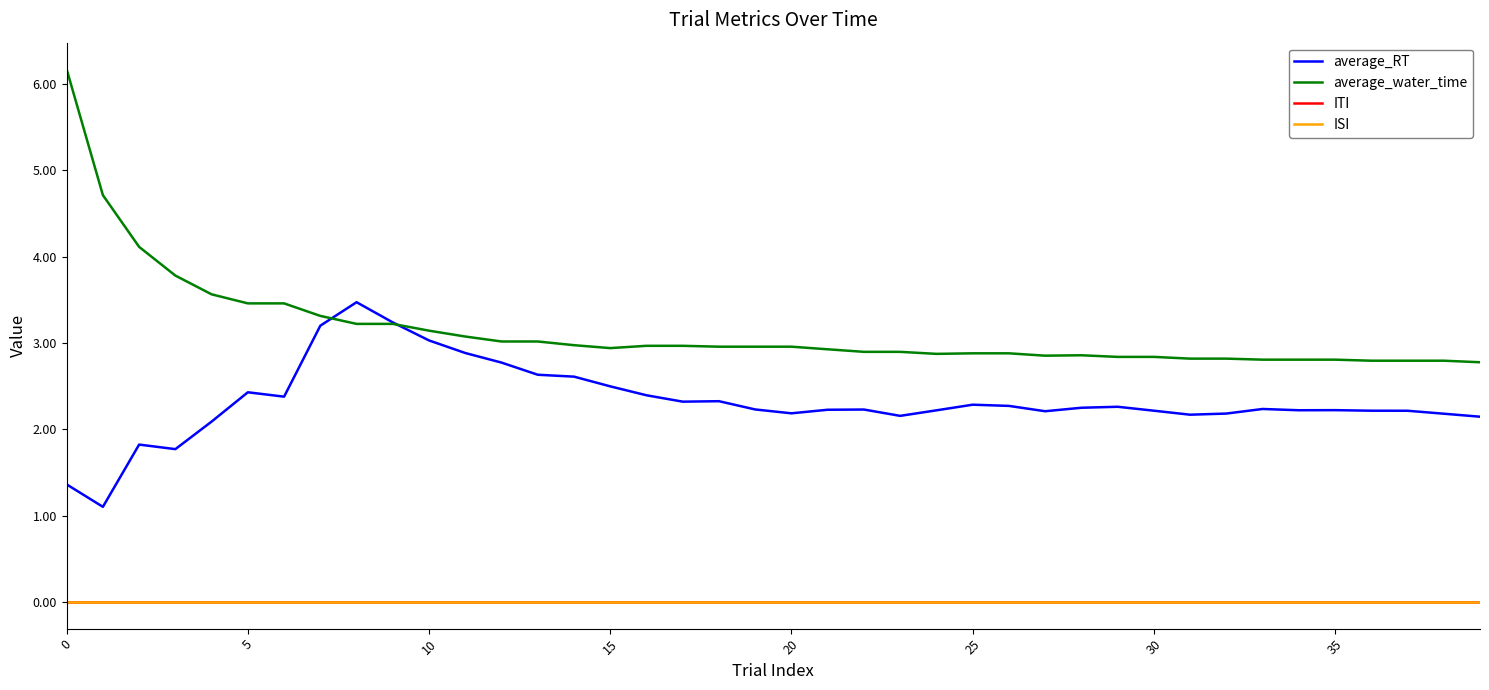

Does the chart have visible grid lines?

No